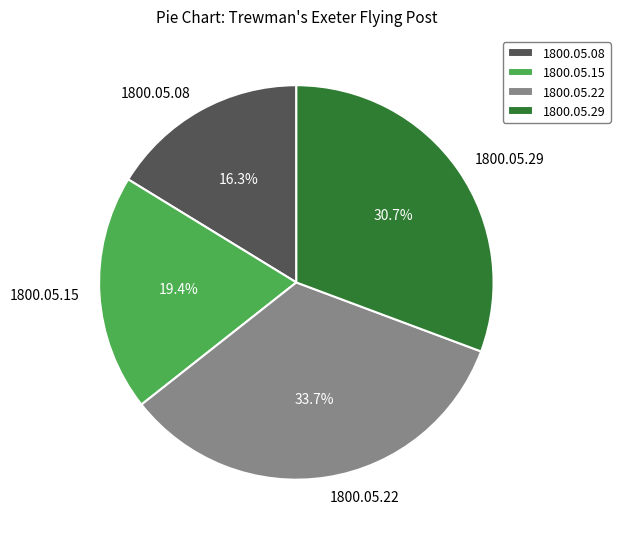

To the nearest percent, what is the difference between the 1800.05.15 and 1800.05.08 slice percentages?

3%